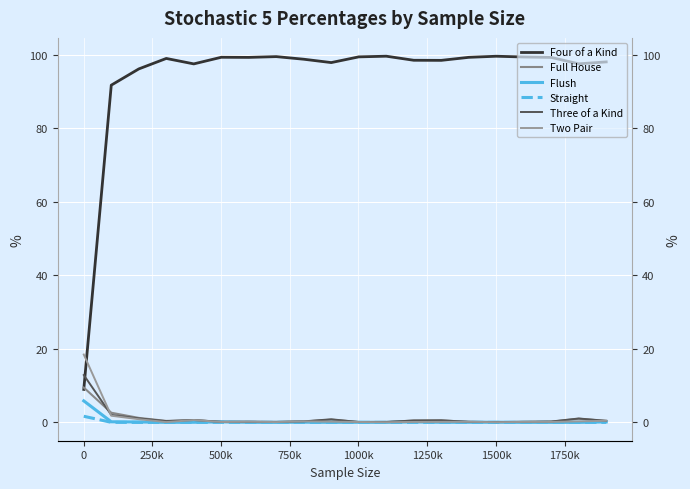

How many data points does each series have?

20